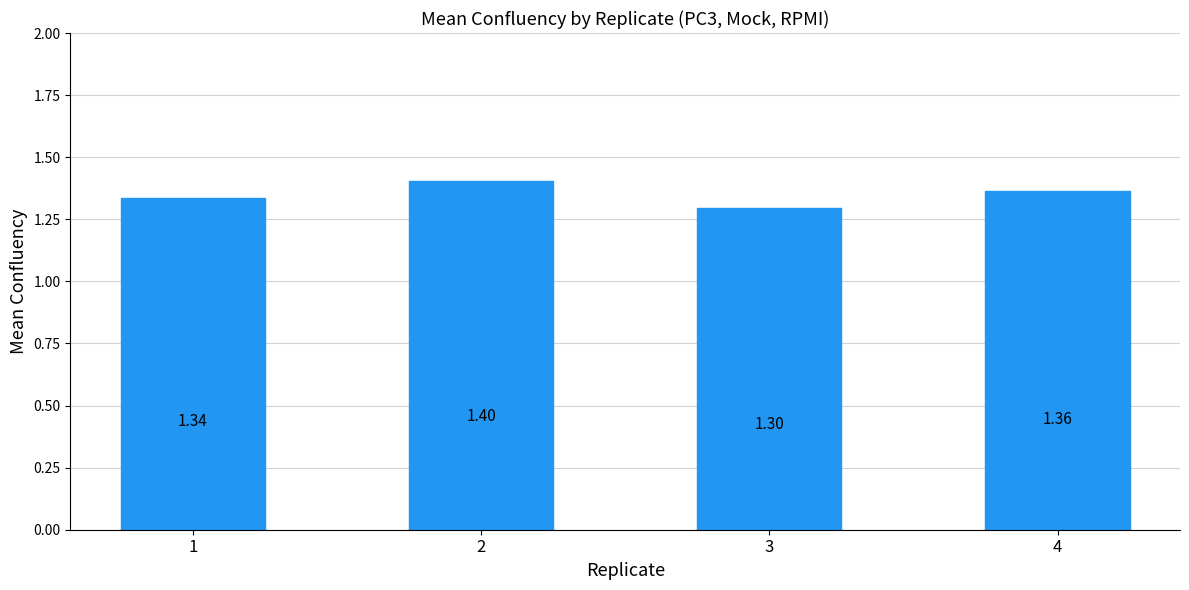

Reading right to left, extract all data points from this chart.

4=1.4	3=1.3	2=1.4	1=1.3